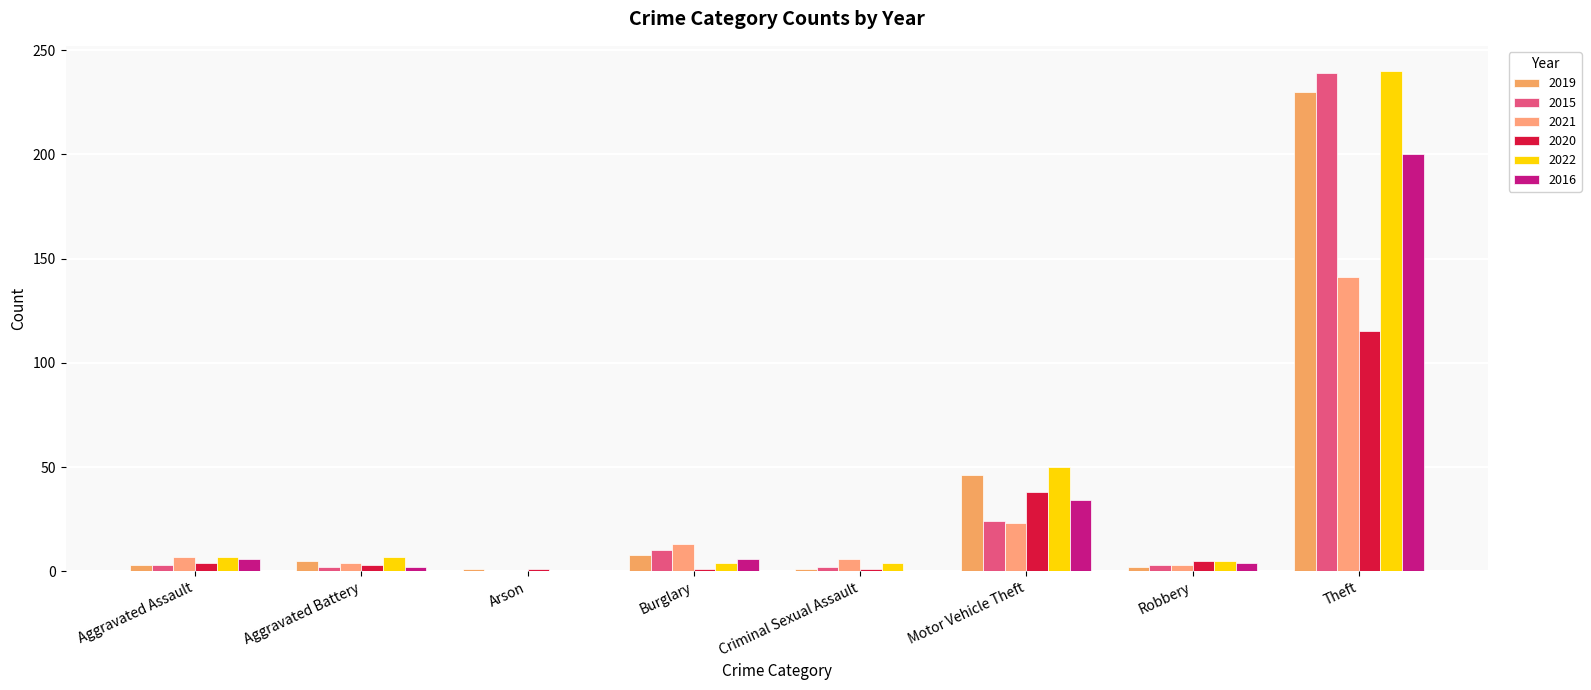

The value of 2020 at Arson is 1. True or false?

True